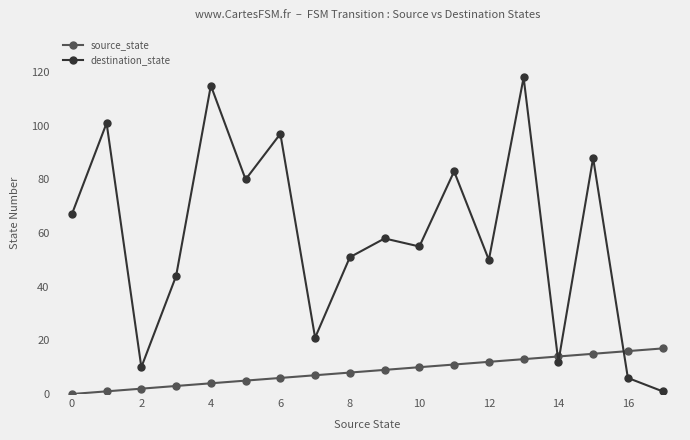

How many times do destination_state and source_state cross each other?

3